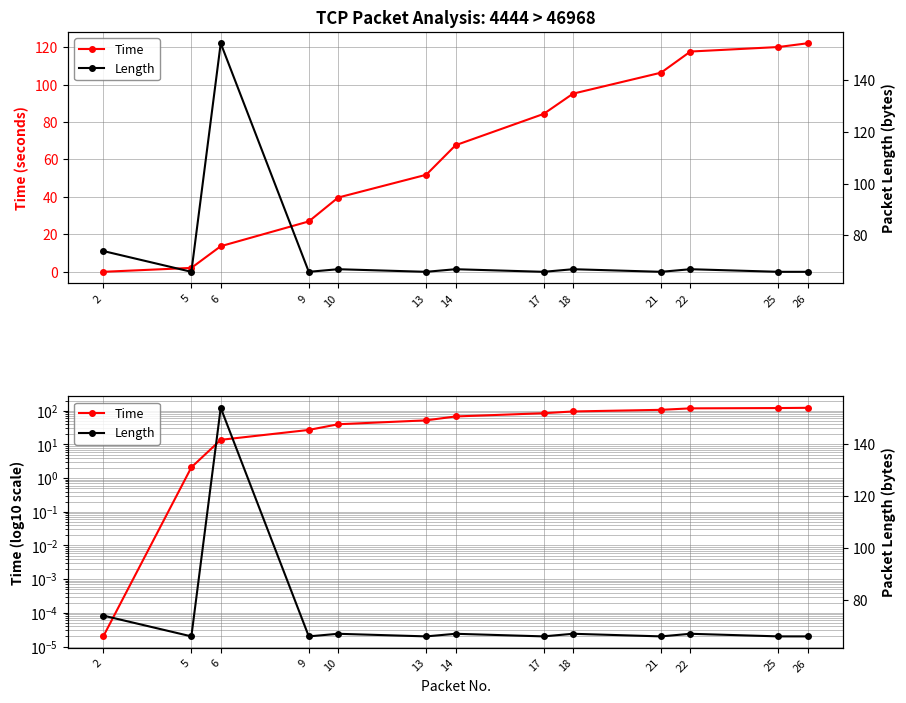

Which category has the lowest value in the Time series?

2